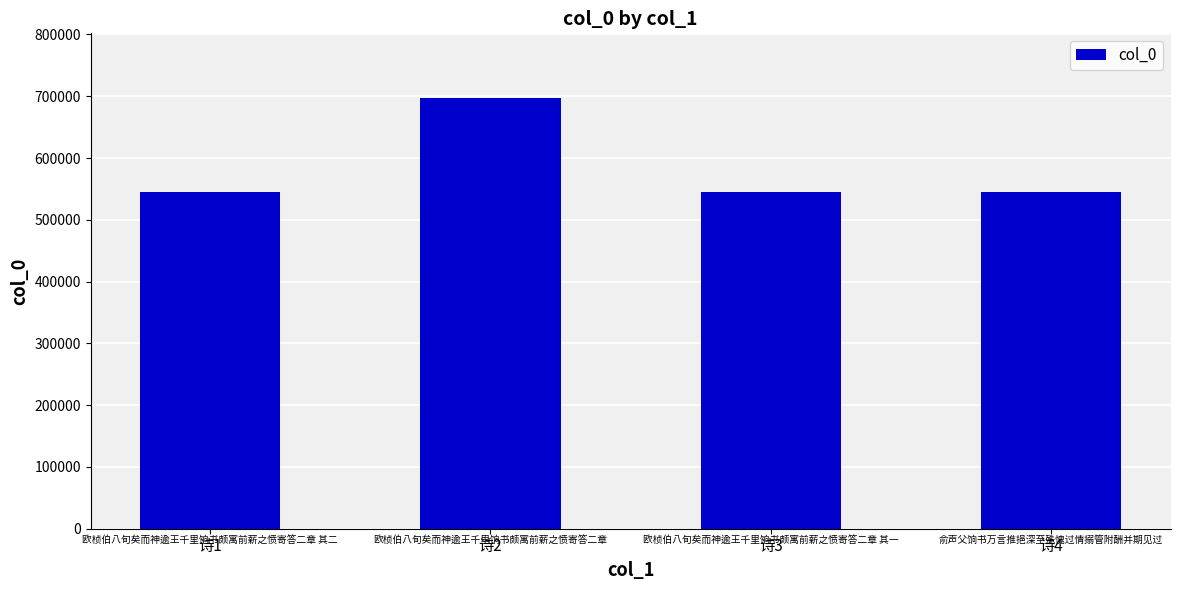

What is the value of the 1st bar from the left?

545294